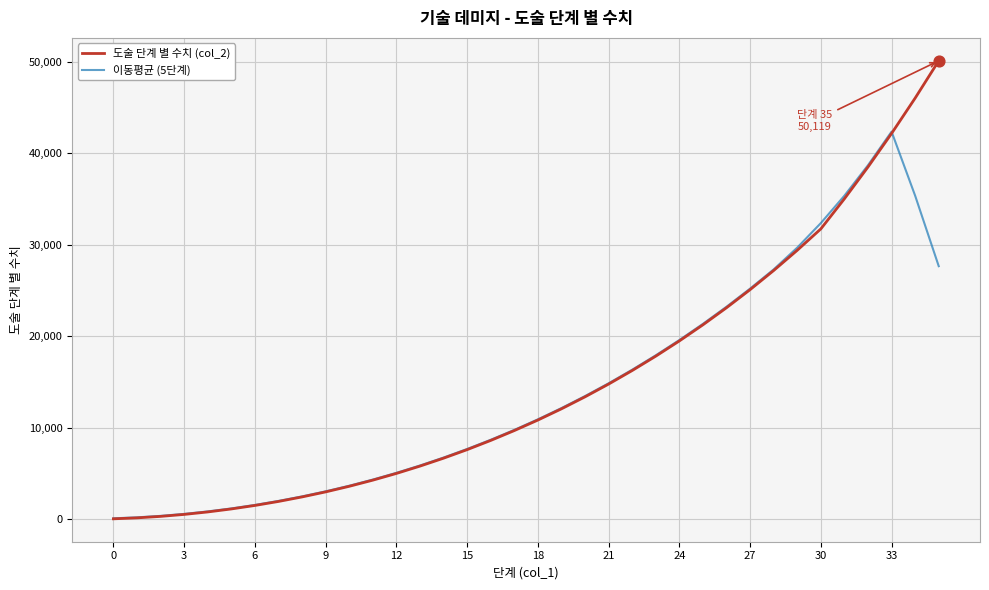

Which series has the largest range (max minus min)?

도술 단계 별 수치 (col_2)